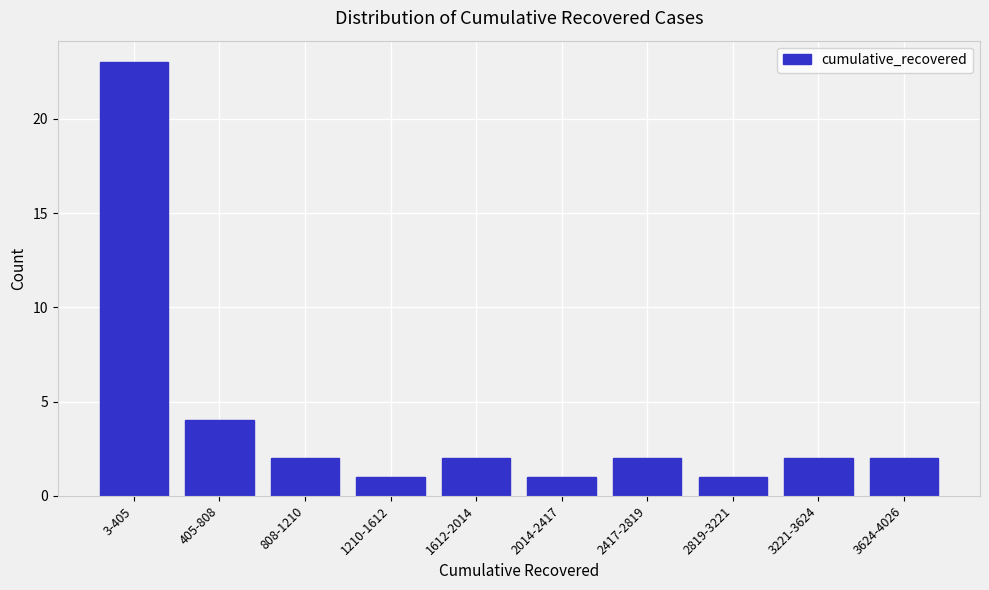

Reading right to left, extract all data points from this chart.

3624-4026=2	3221-3624=2	2819-3221=1	2417-2819=2	2014-2417=1	1612-2014=2	1210-1612=1	808-1210=2	405-808=4	3-405=23